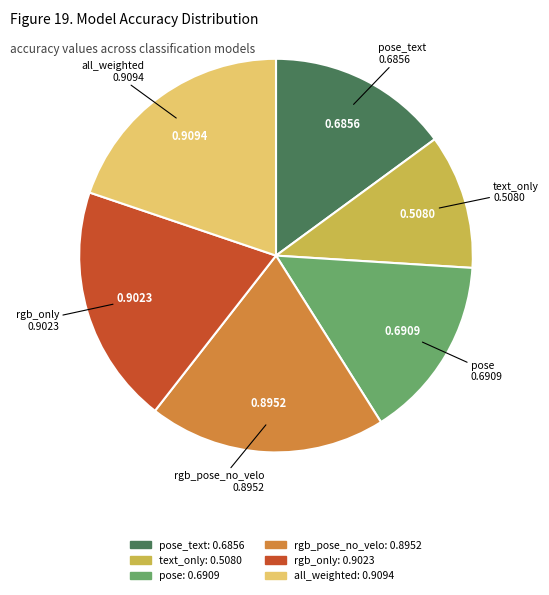

Is there a majority slice in this chart?

No